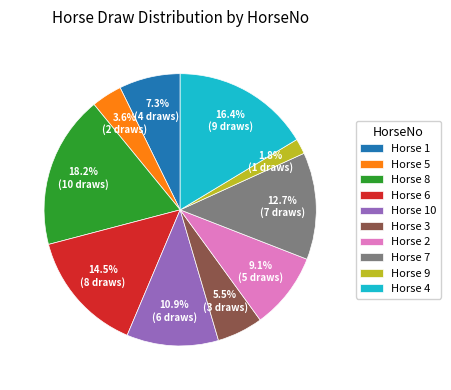

Is there any slice that represents more than half of the pie?

No